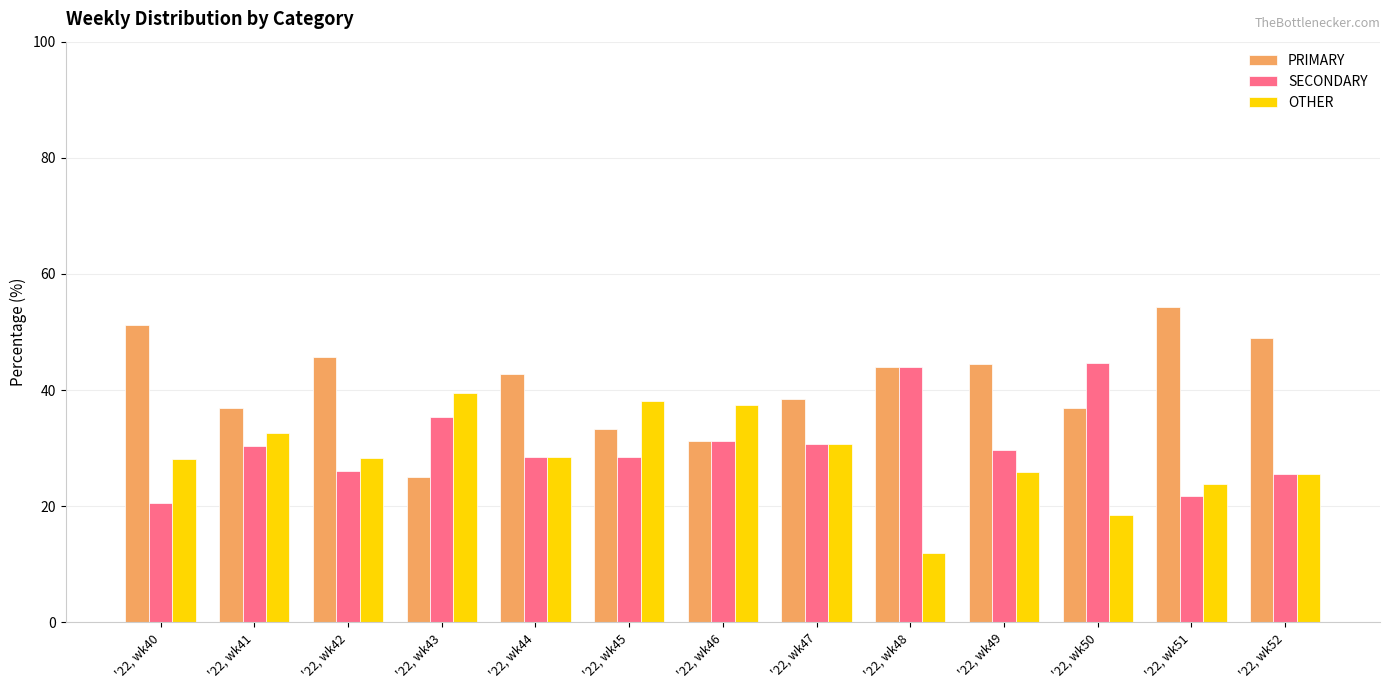

Is the value of SECONDARY at '22, wk51 greater than the value of OTHER at '22, wk44?

No